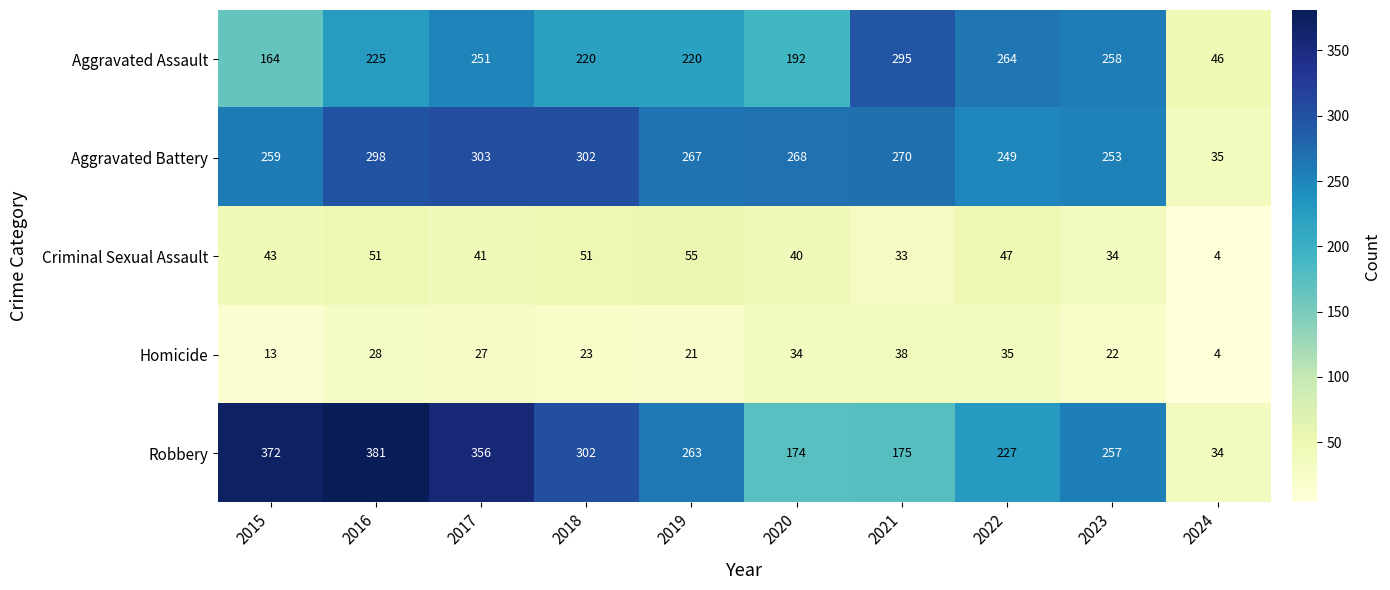

True or false: Aggravated Battery has a value of 400 at 2017.

False